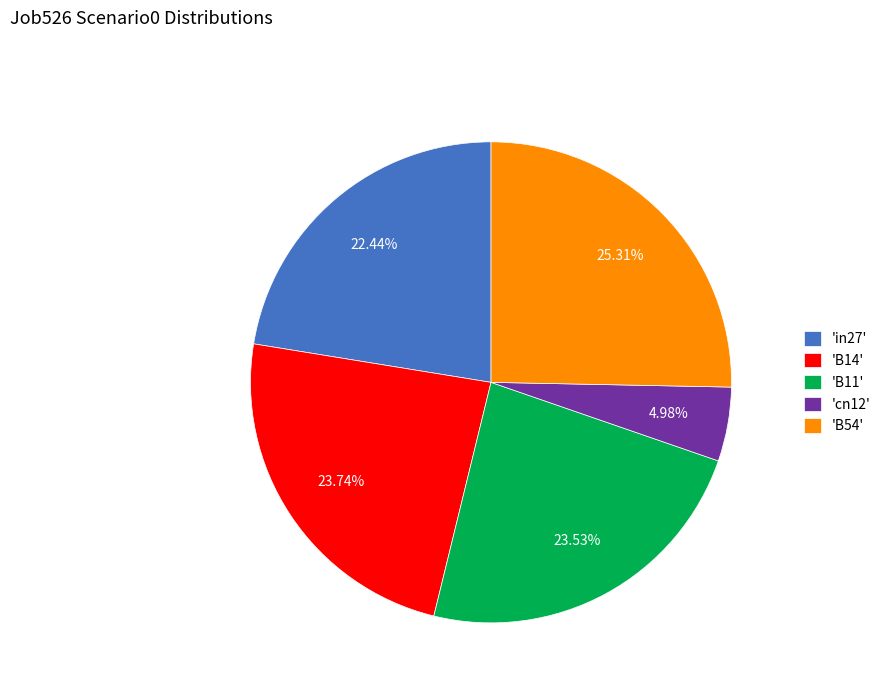

Which category has the biggest portion of the pie?

'B54'